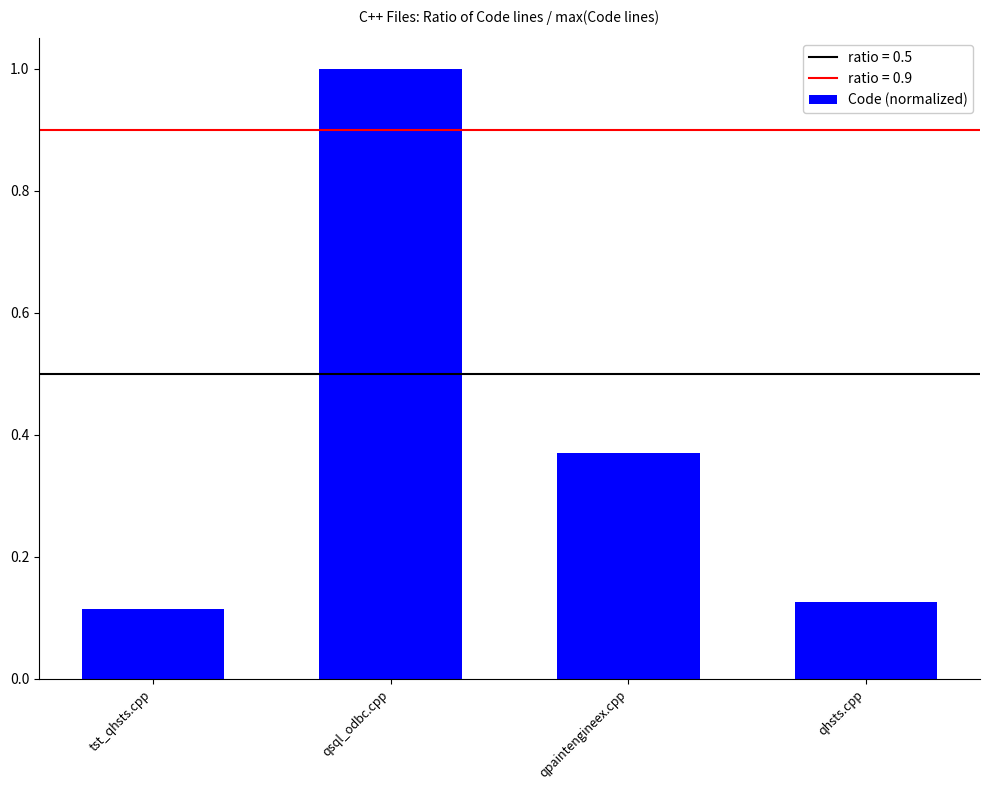

What is the change in value from qsql_odbc.cpp to qpaintengineex.cpp?

-0.6